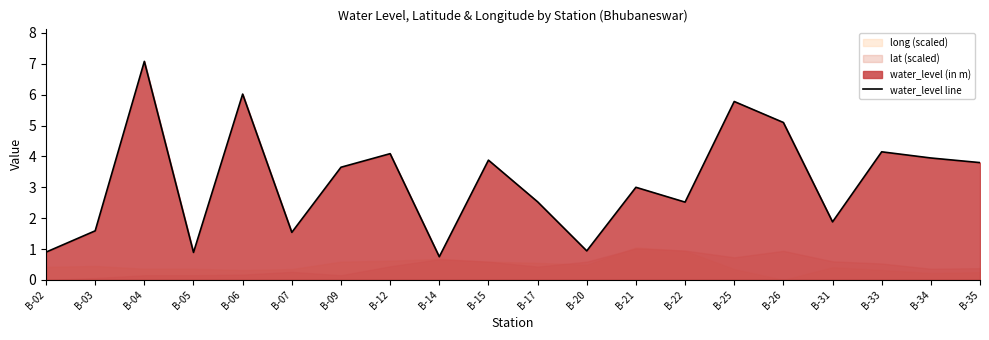

True or false: the data has more than 2 interior local peaks.

True